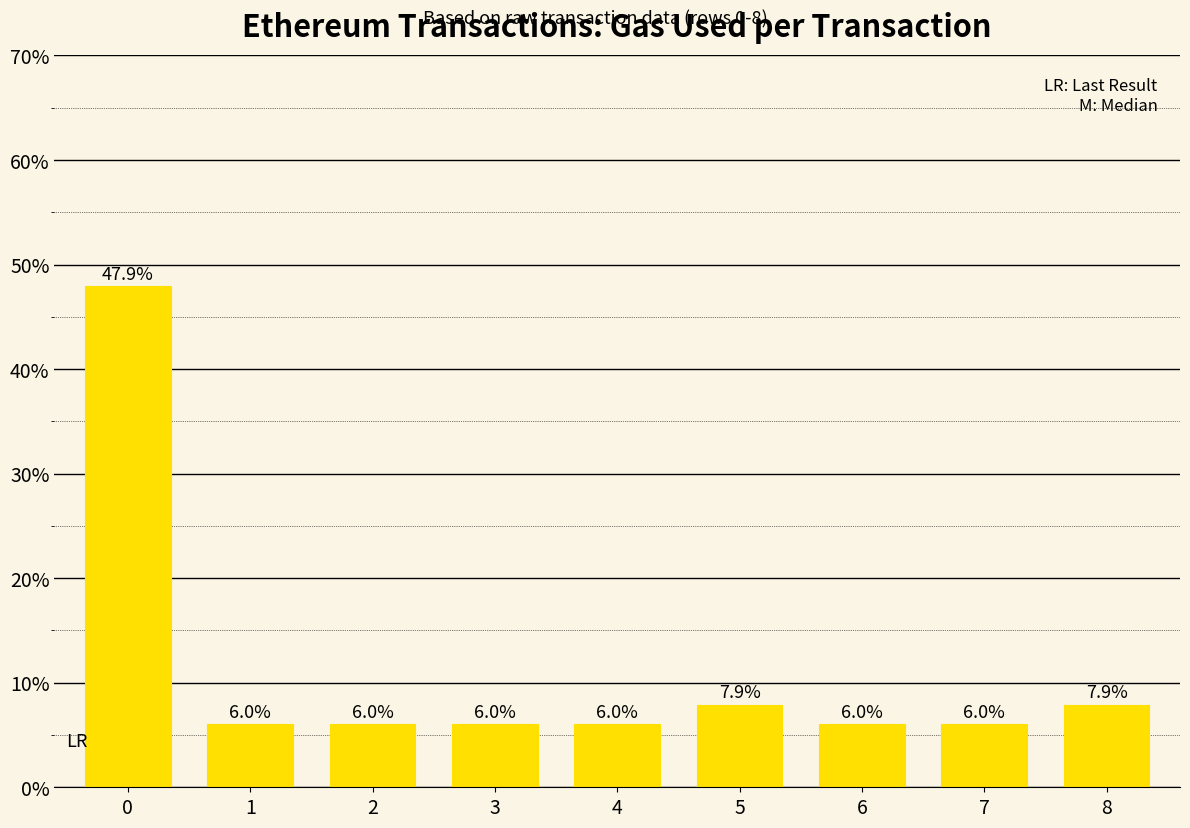

Reading right to left, what are all the values shown in this chart?

8=7.9	7=6.0	6=6.0	5=7.9	4=6.0	3=6.0	2=6.0	1=6.0	0=47.9